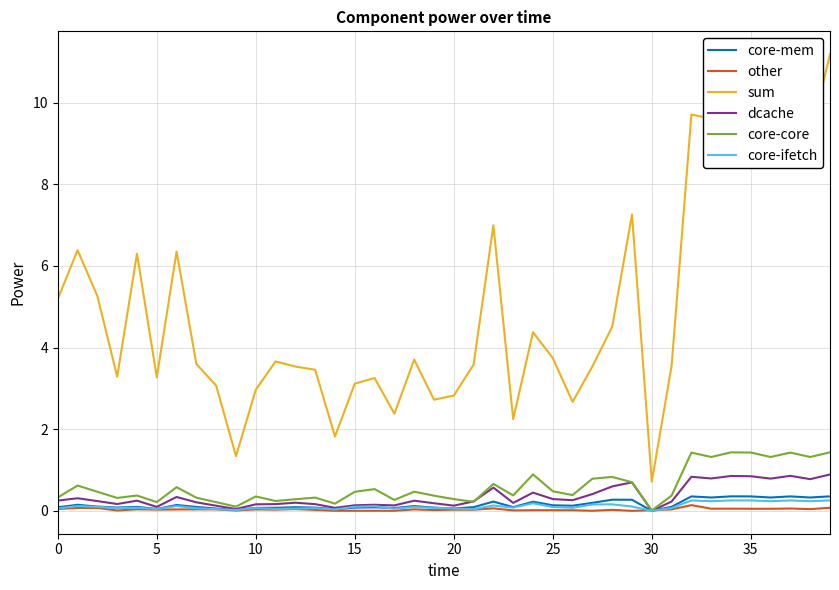

What is the greatest value displayed?

11.2